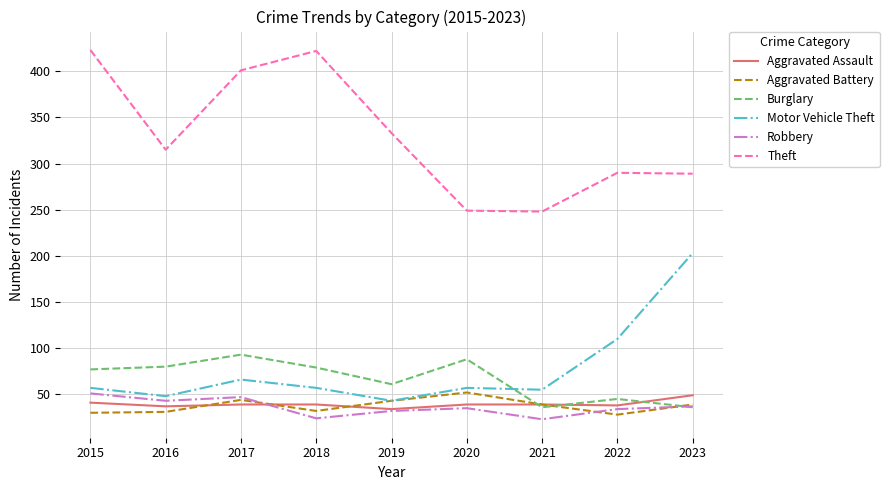

True or false: Theft and Robbery intersect in this chart.

False